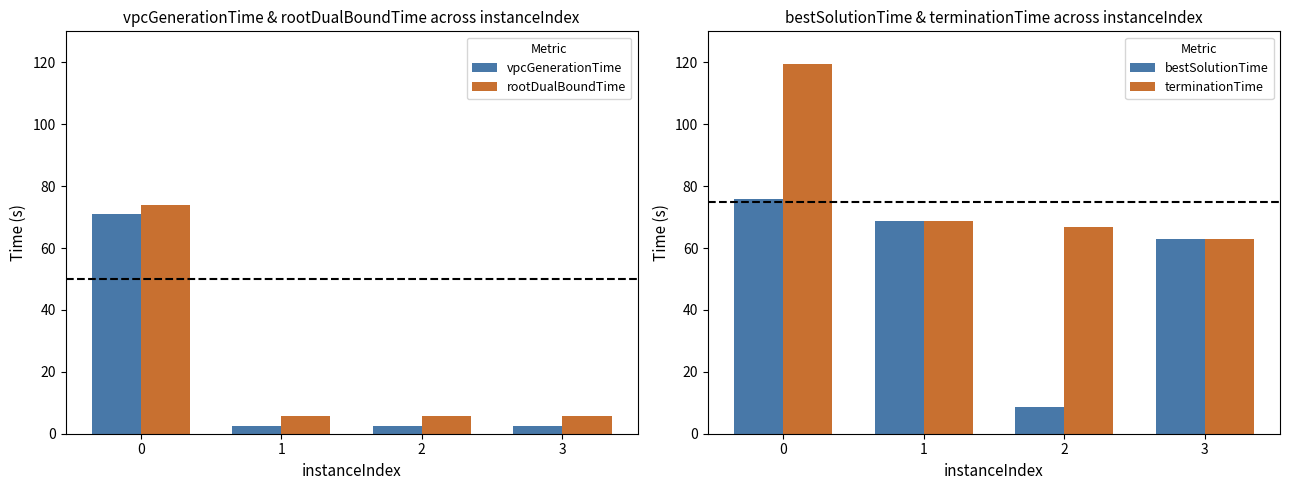

What is the sum of the rootDualBoundTime values at 1 and 0?

79.5